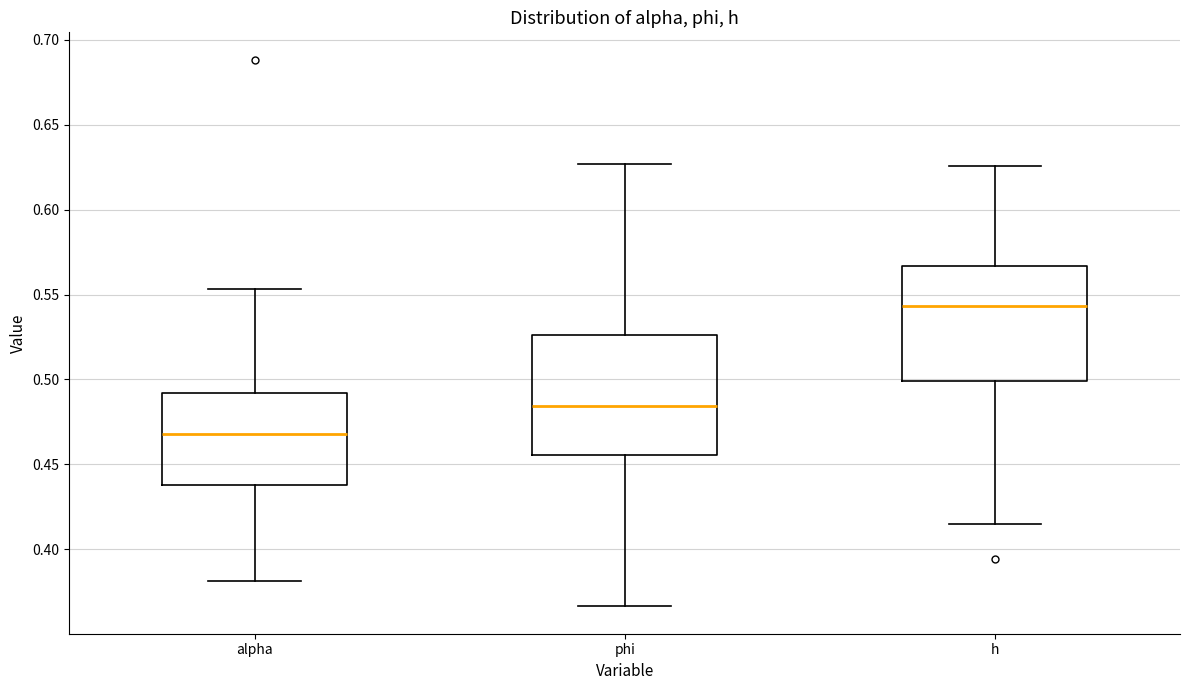

Where is the upper edge of the box for phi on the y-axis? The values are not printed on the chart, so give them approximately, as read against the axis.

0.525